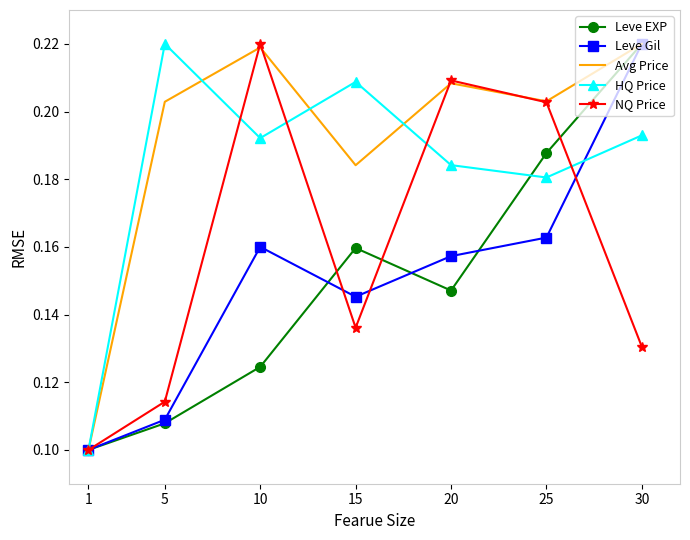

Count the number of data series in this chart.

5